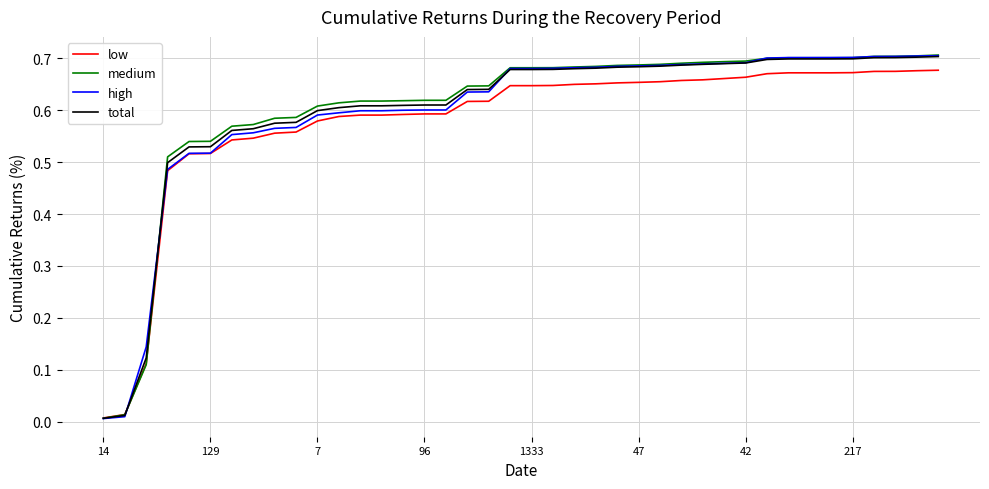

Is this an area chart (filled region under the line)?

No